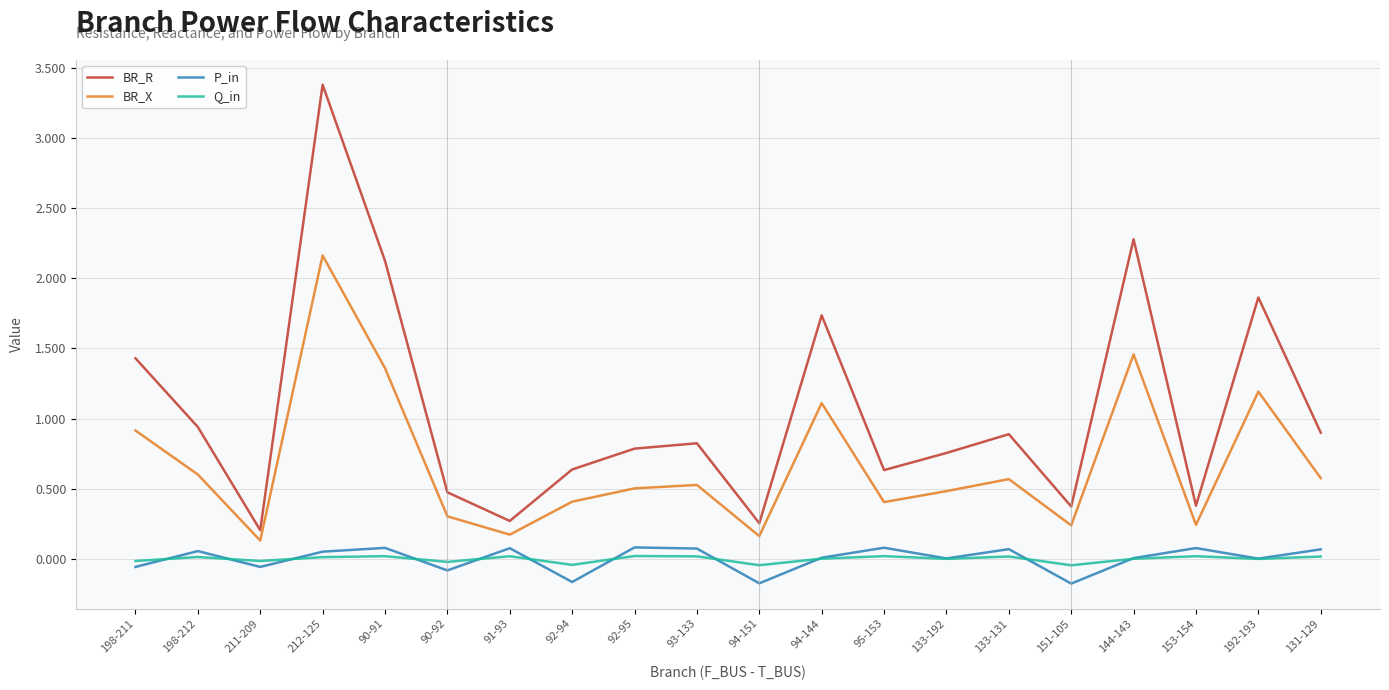

Which category has the highest value in the BR_R series?

212-125